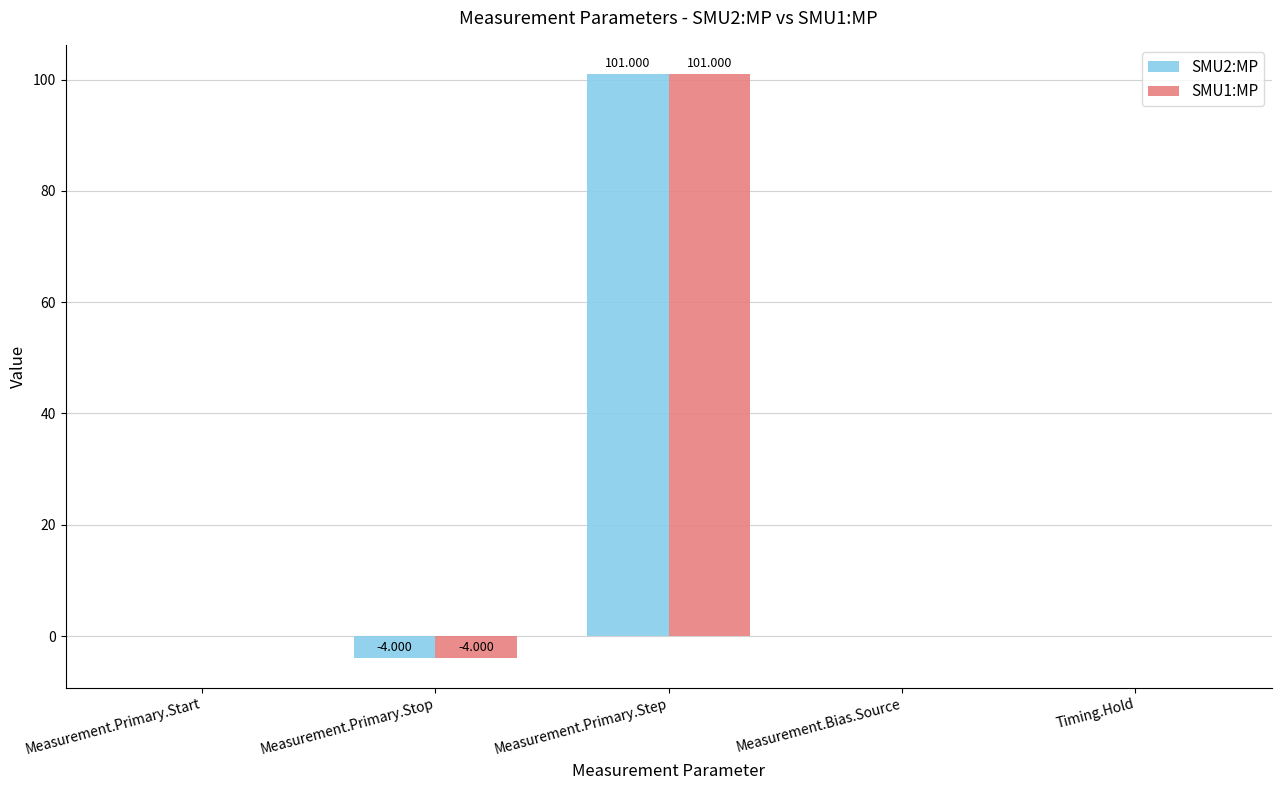

What is the maximum value shown in the chart?

101